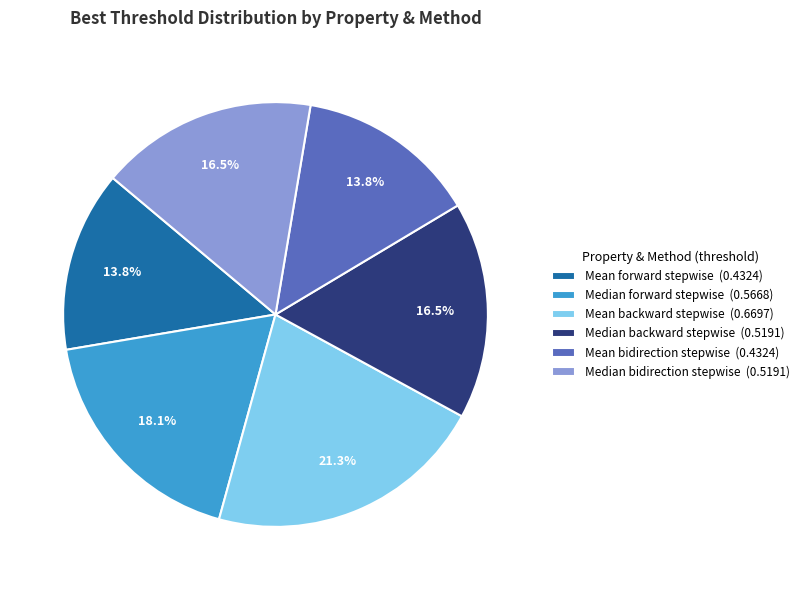

Does any single category account for the majority?

No